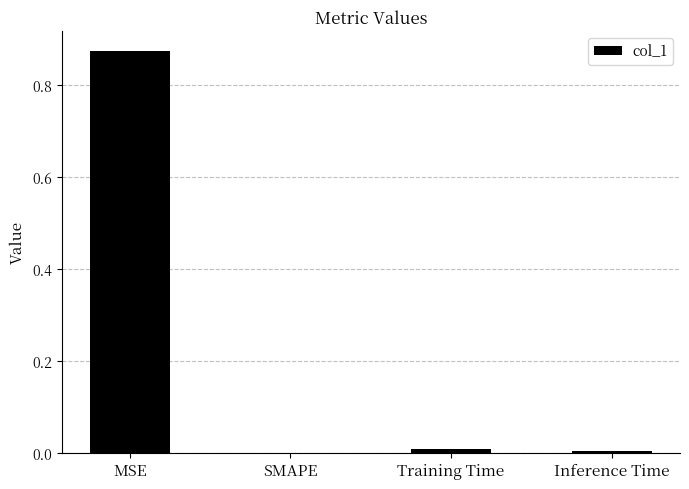

Which label corresponds to the largest value in the chart?

MSE